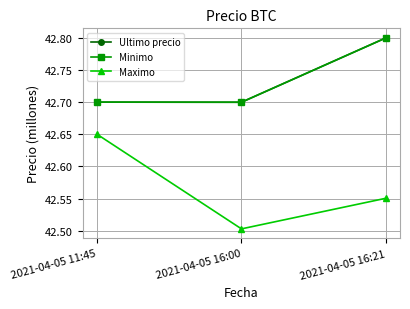

What is the difference between the maximum and minimum values in the Ultimo precio series?

0.1